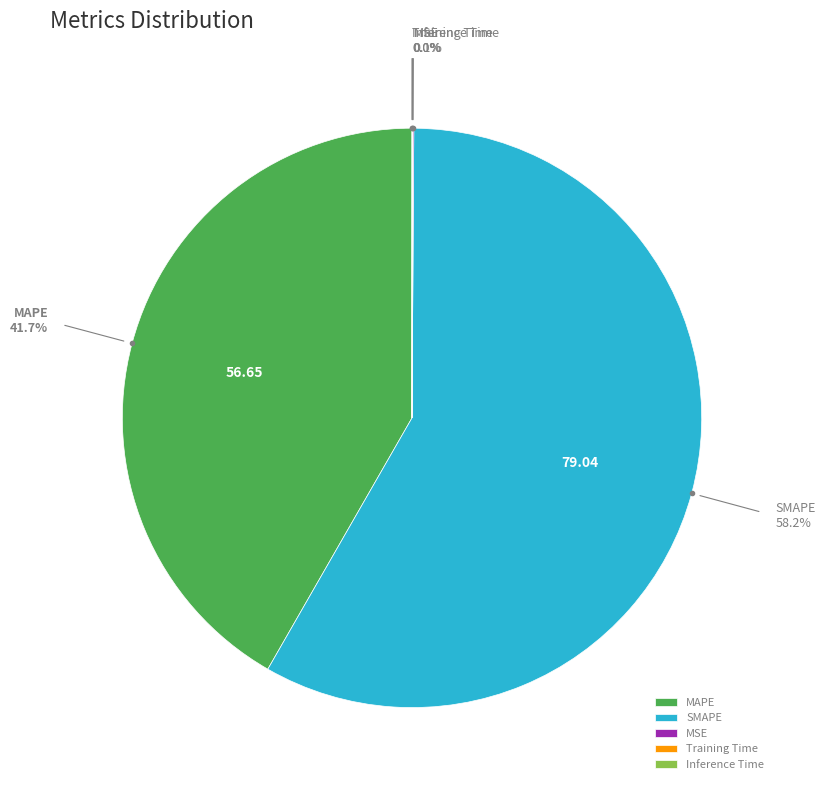

Which slice is the largest?

SMAPE